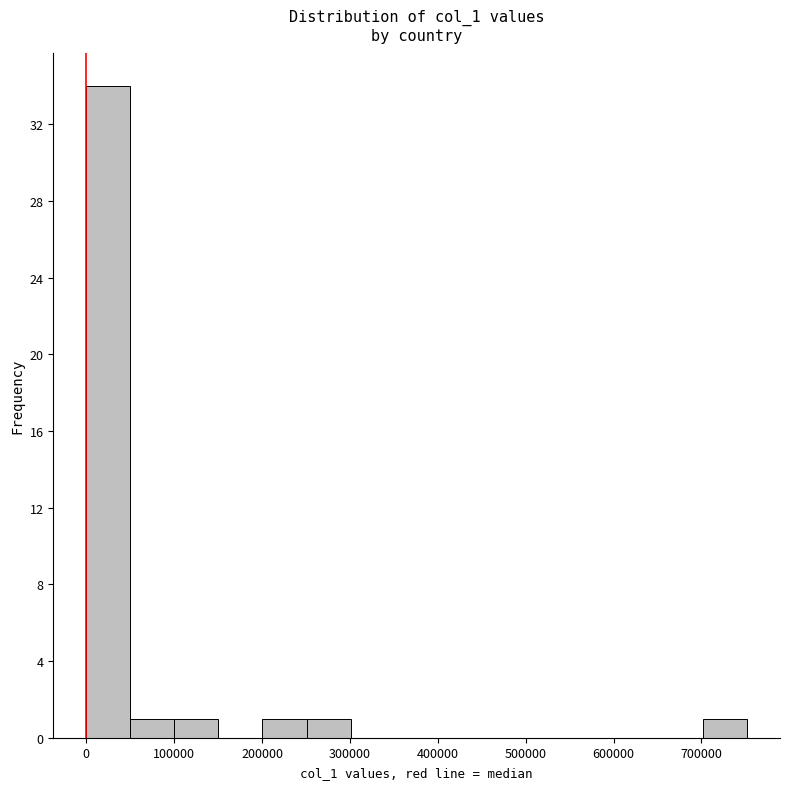

Reading left to right, transcribe this chart: for each bar, give the range it covers on the x-axis and its height. Neither the bar edges nor the heights are printed on the chart, so give them approximately, as read against the axes.

0 to 50000: 34
50000 to 100000: 1
100000 to 150000: 1
150000 to 200000: 0
200000 to 250000: 1
250000 to 300000: 1
300000 to 350000: 0
350000 to 400000: 0
400000 to 450000: 0
450000 to 500000: 0
500000 to 550000: 0
550000 to 600000: 0
600000 to 650000: 0
650000 to 700000: 0
700000 to 750000: 1